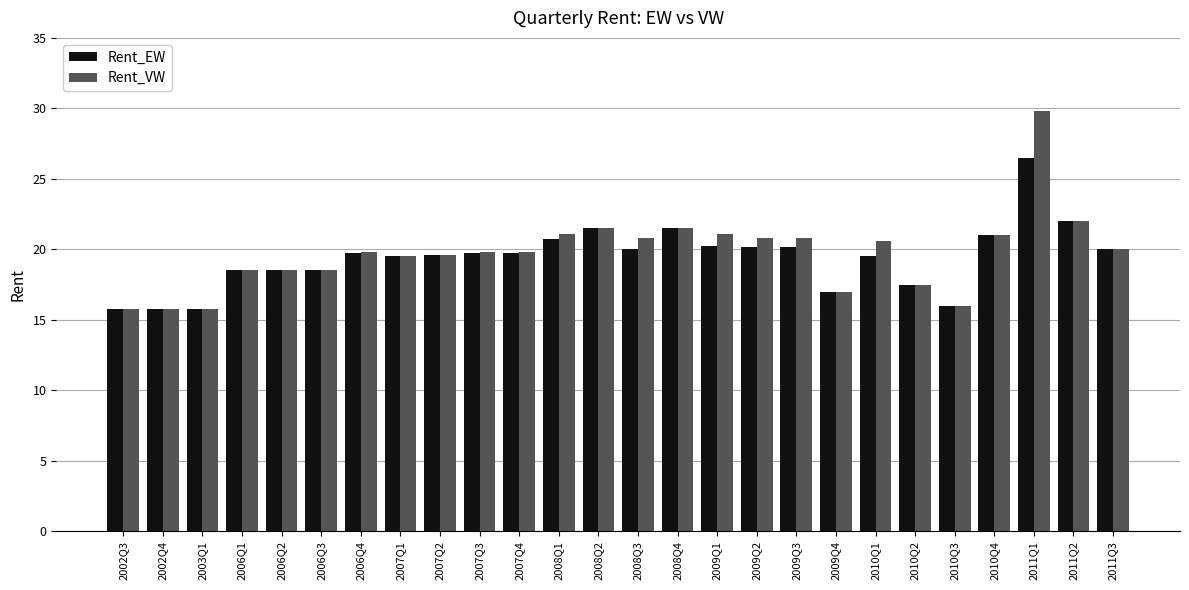

What is the maximum value for Rent_EW?

26.5